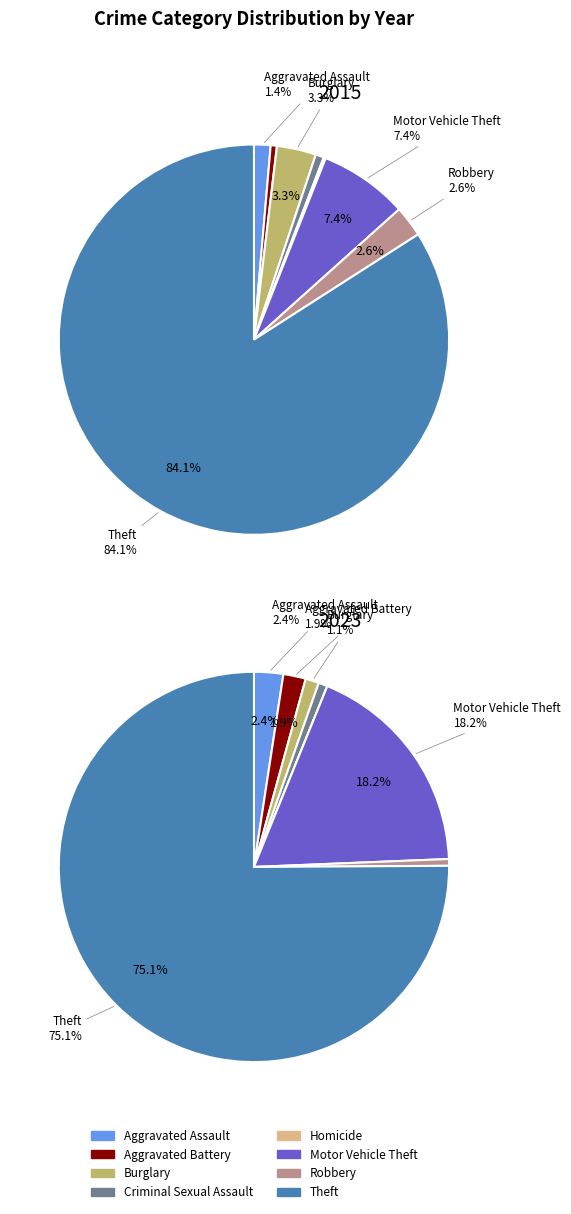

Does Theft account for over 50% of the chart?

Yes